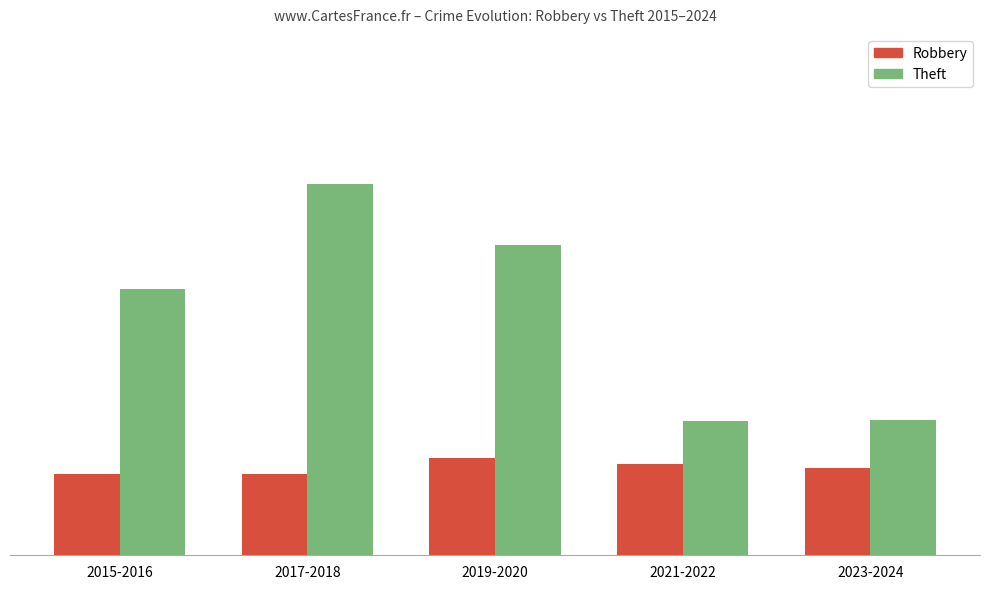

Which series has the widest spread of values?

Theft